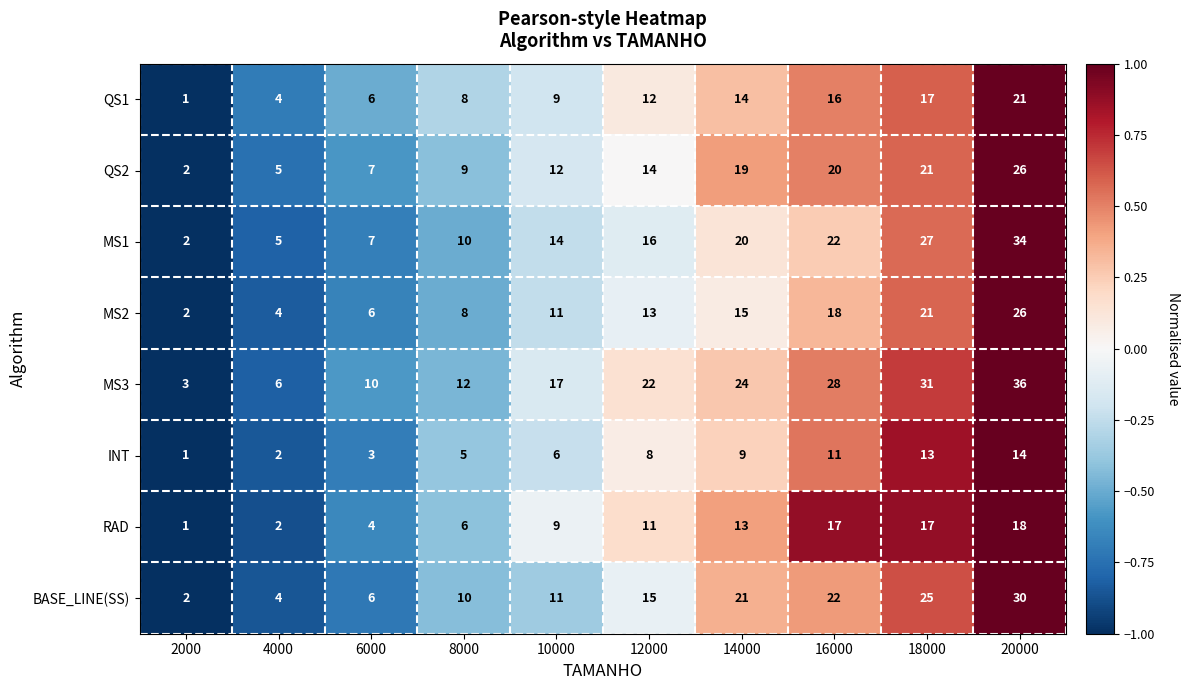

What is the difference between the maximum and minimum values in the QS2 series?

24